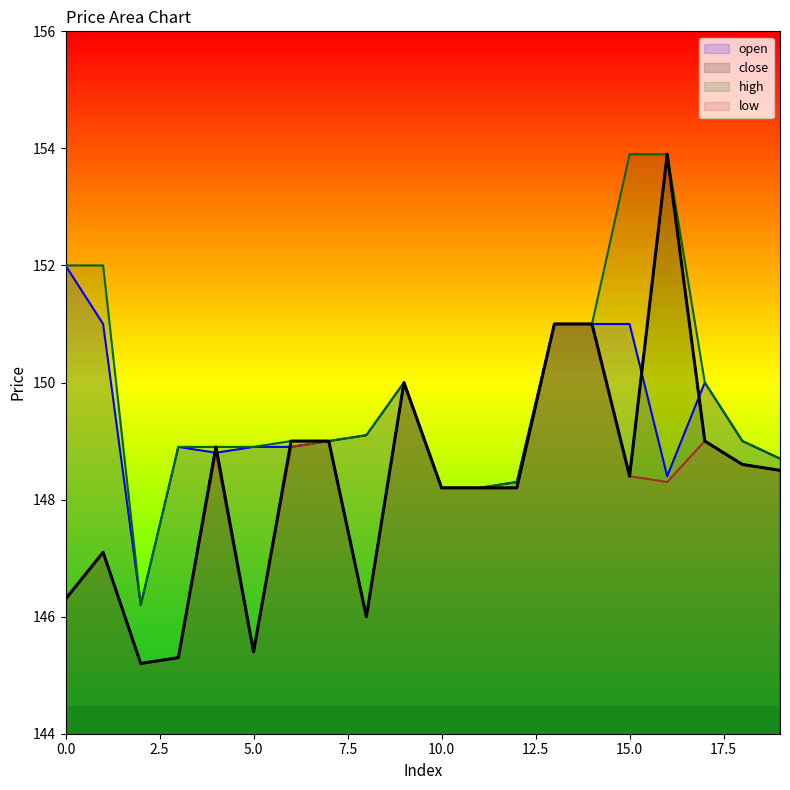

Between 10 and 18, which series saw the biggest shift?

open